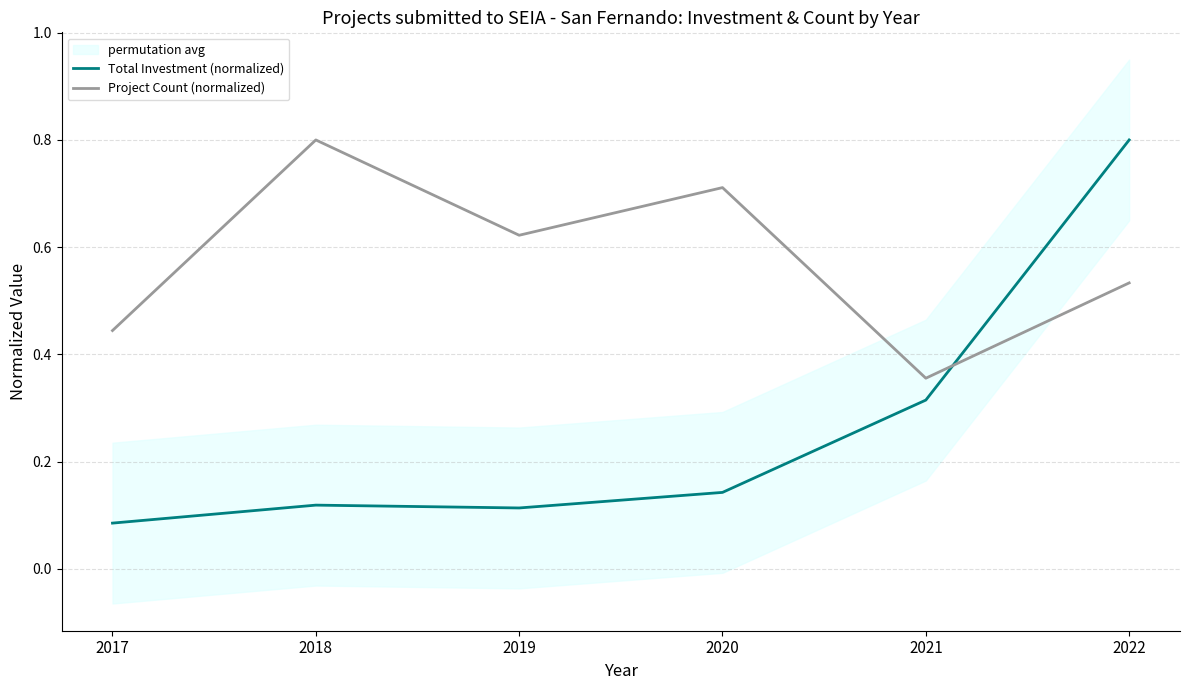

How many interior local peaks does the Total Investment (normalized) series have?

1